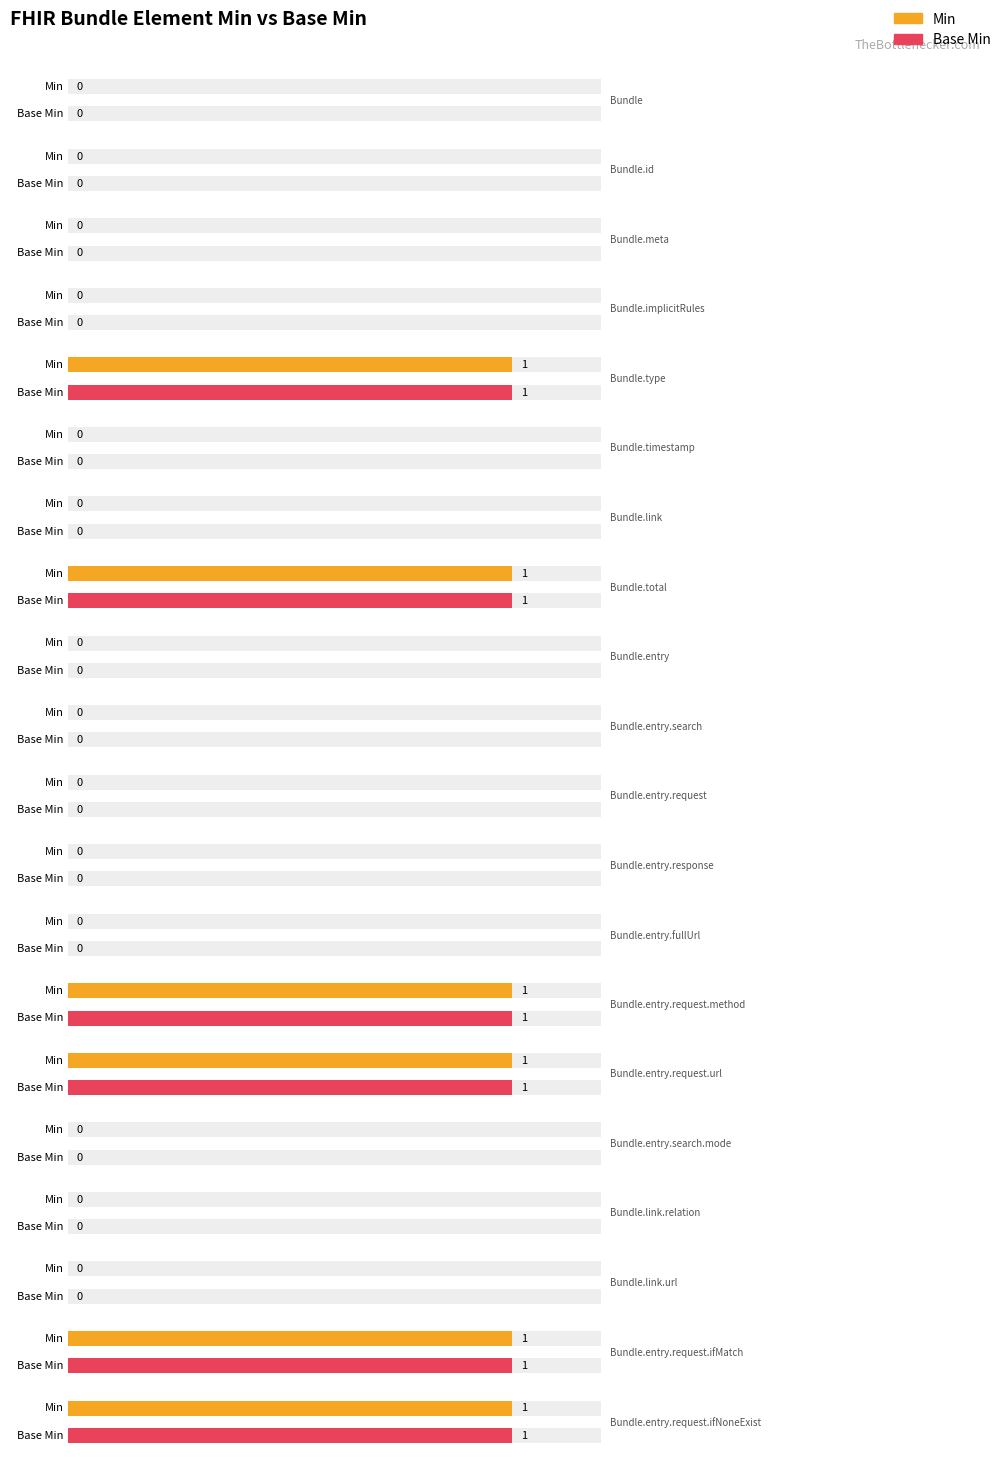

What is the difference between the Min values at Bundle.total and Bundle.link.url?

1